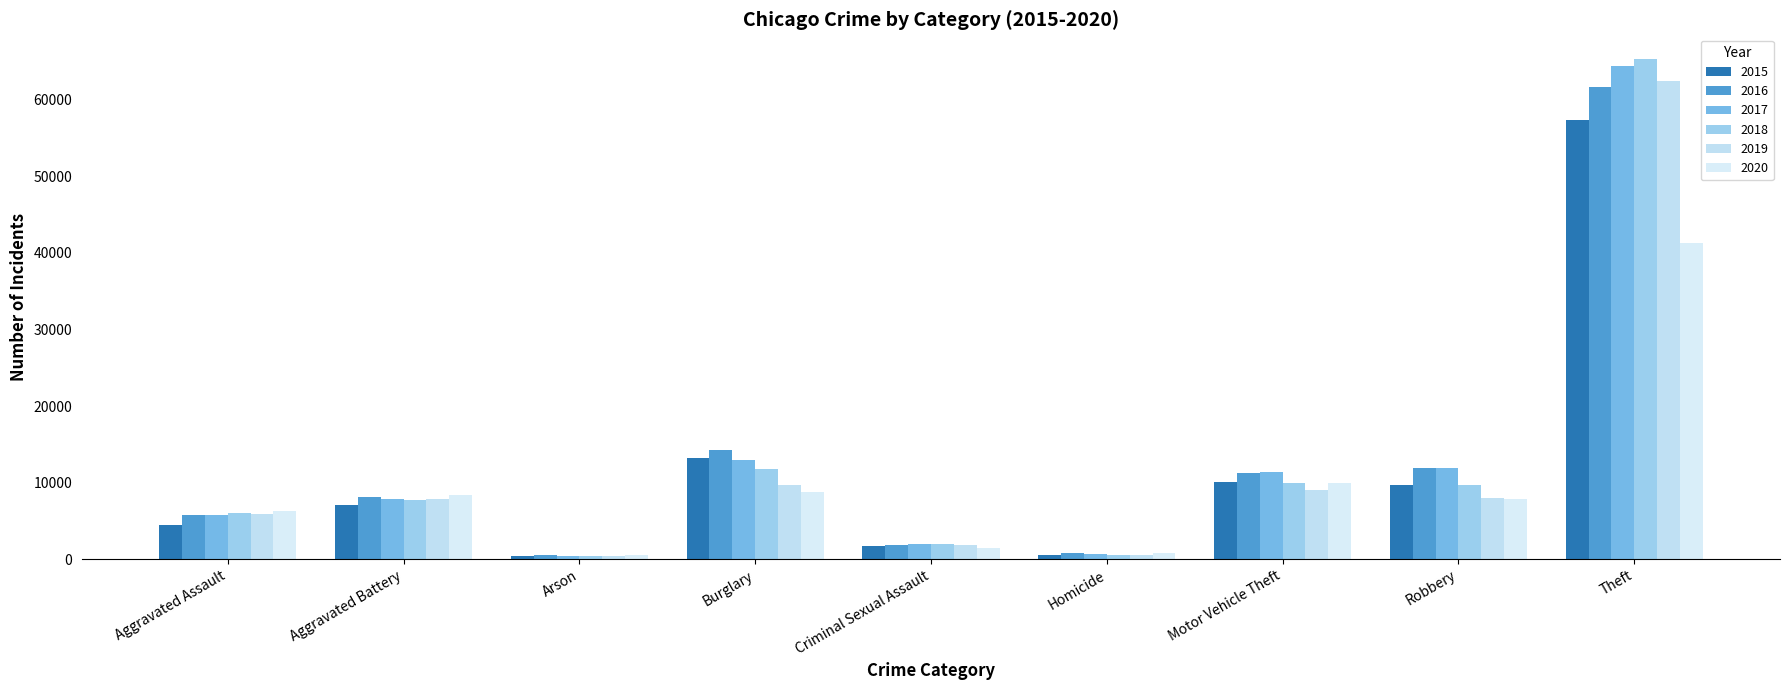

What is the sum of all 2020 values?

85343